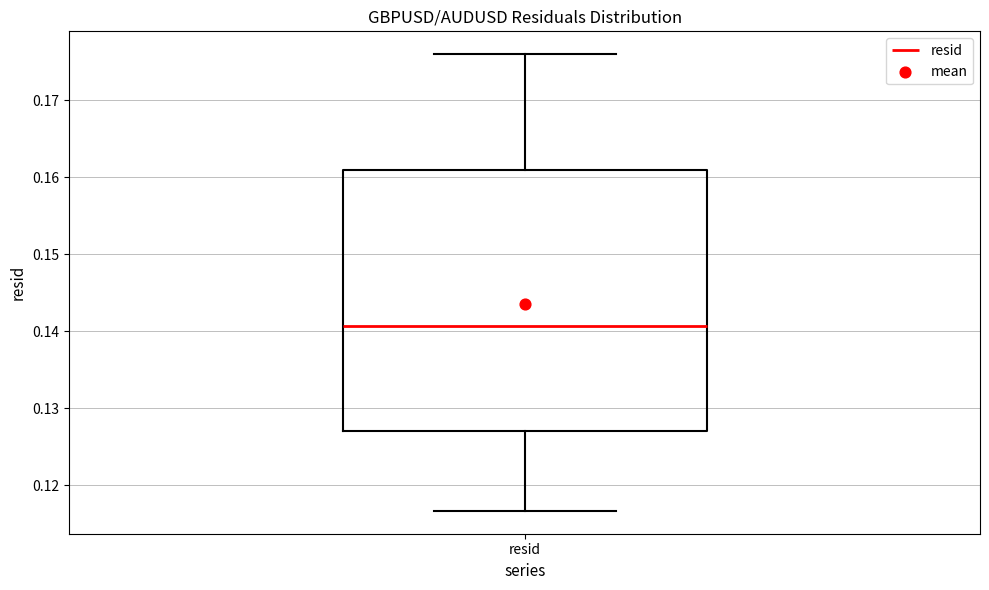

Where does the upper whisker of the box for resid end on the y-axis? The values are not printed on the chart, so give them approximately, as read against the axis.

0.176